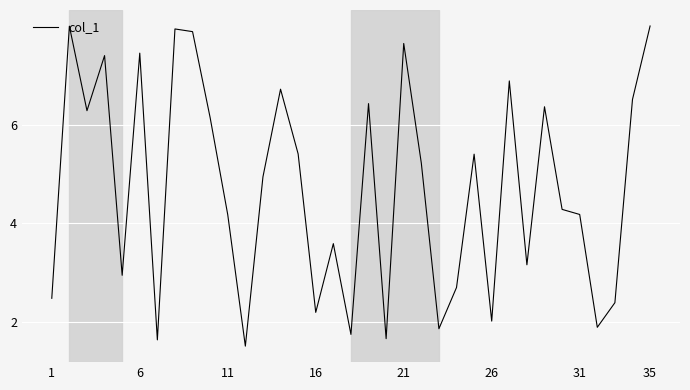

What is the average value?

4.7